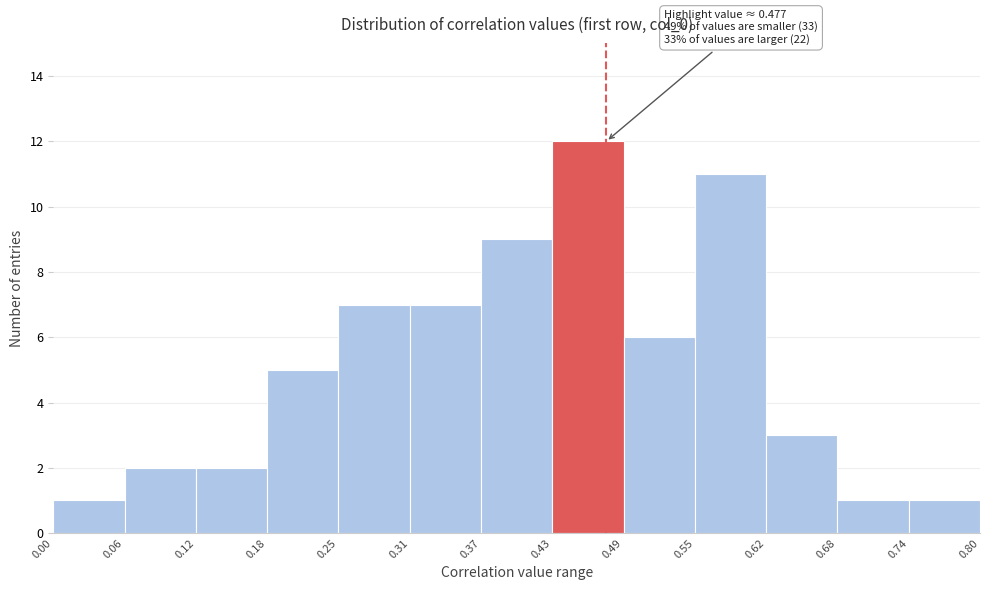

Over which range of the x-axis is the bar tallest?

0.43 to 0.49